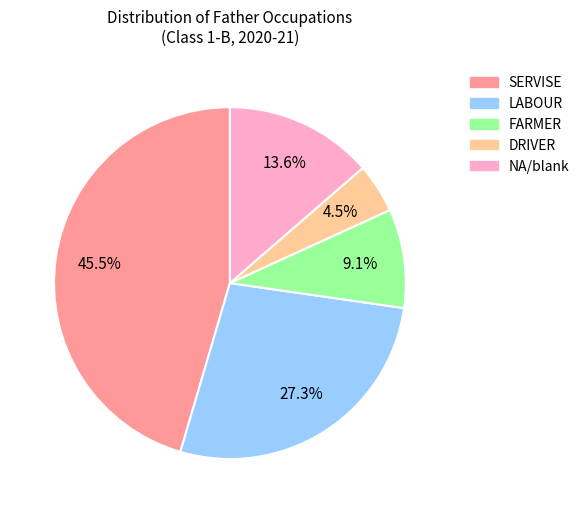

Is there any slice that represents more than half of the pie?

No